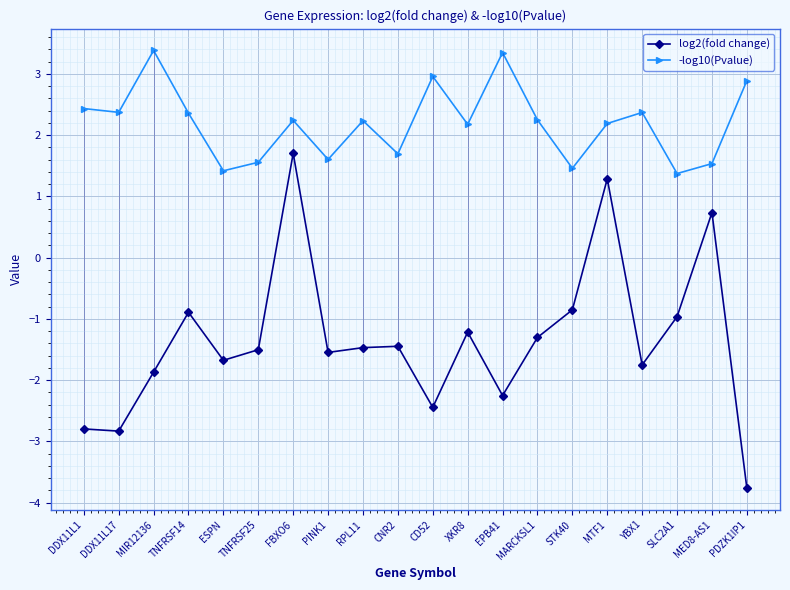

Rank the series by their average value, from highest to lowest.

-log10(Pvalue), log2(fold change)